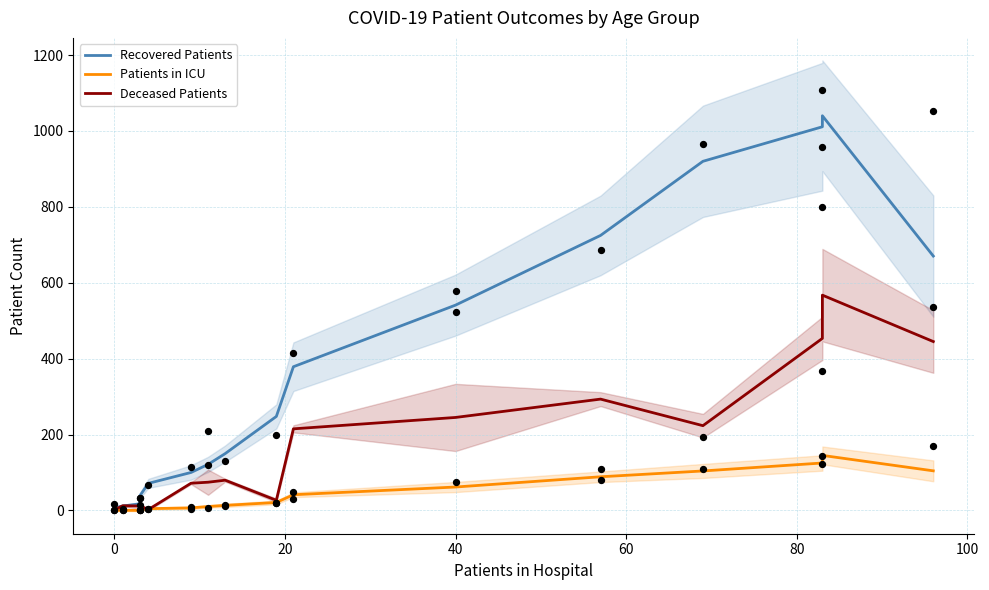

What is the total value across all series at 0?

24.3